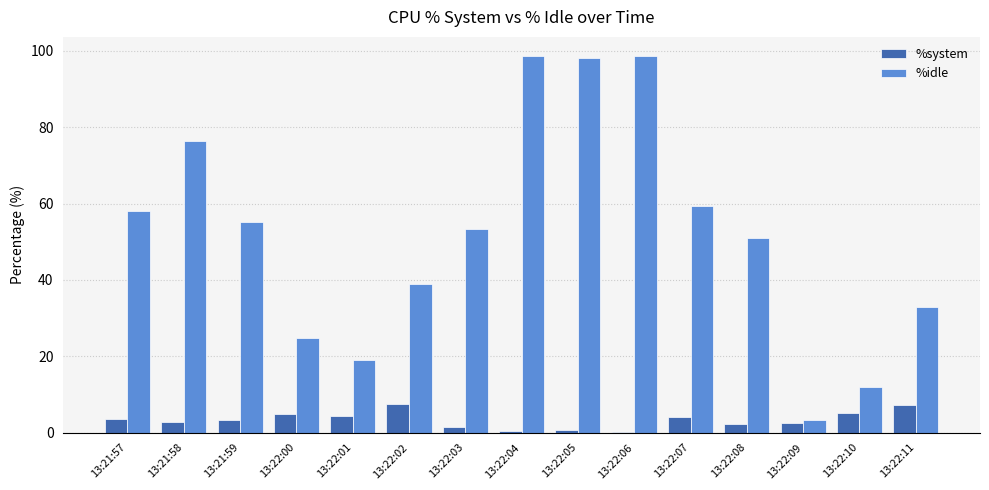

Which series changed the most between 13:22:09 and 13:22:10?

%idle